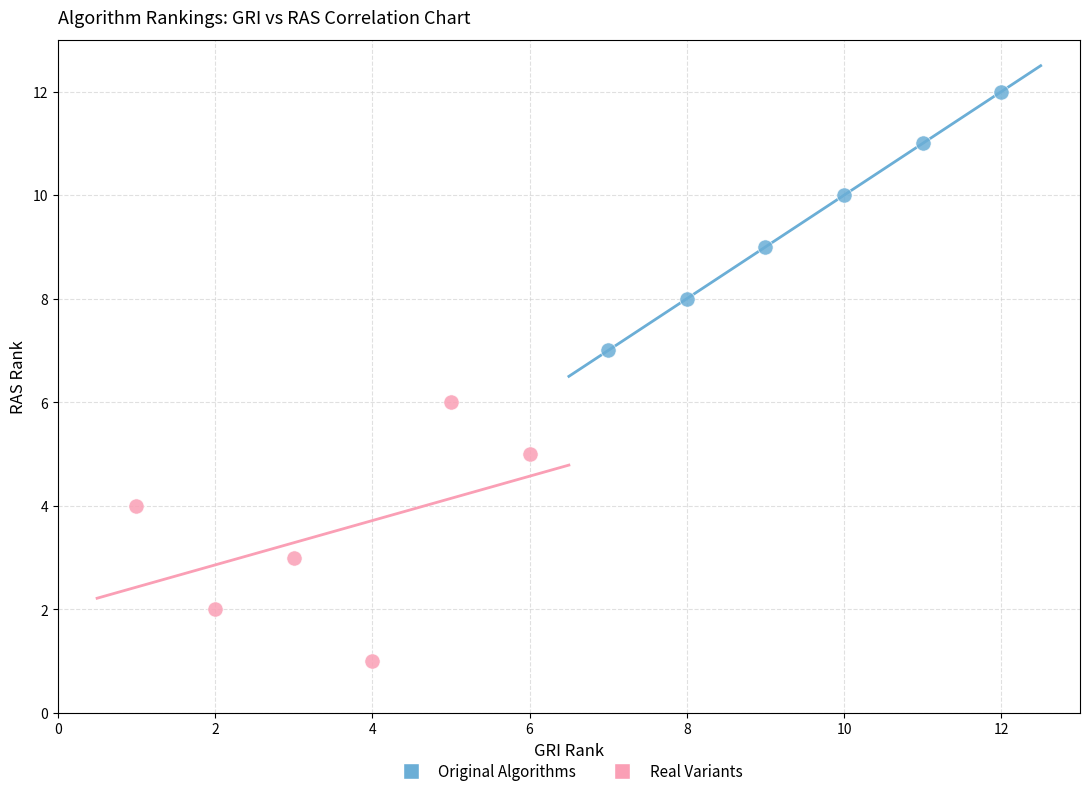

Which series reaches the minimum Y coordinate?

Real Variants